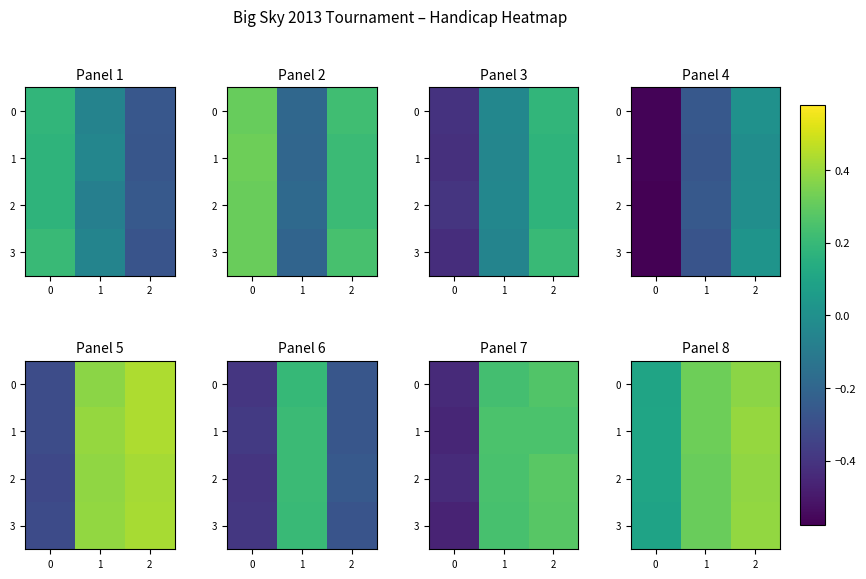

How many 1 values are between 0 and 1?

3